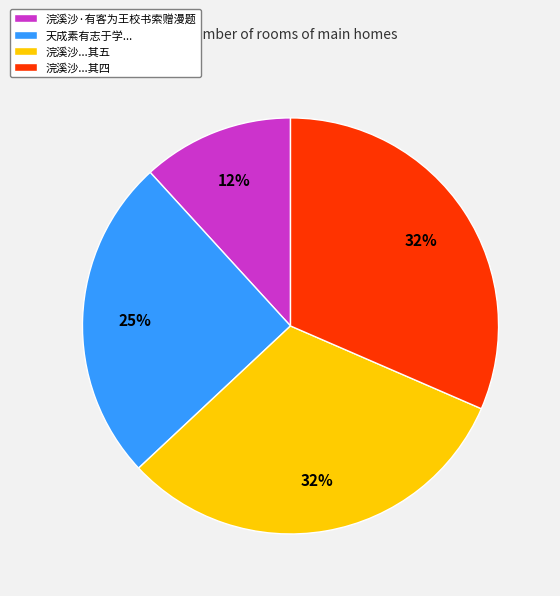

How many slices are in this pie chart?

4